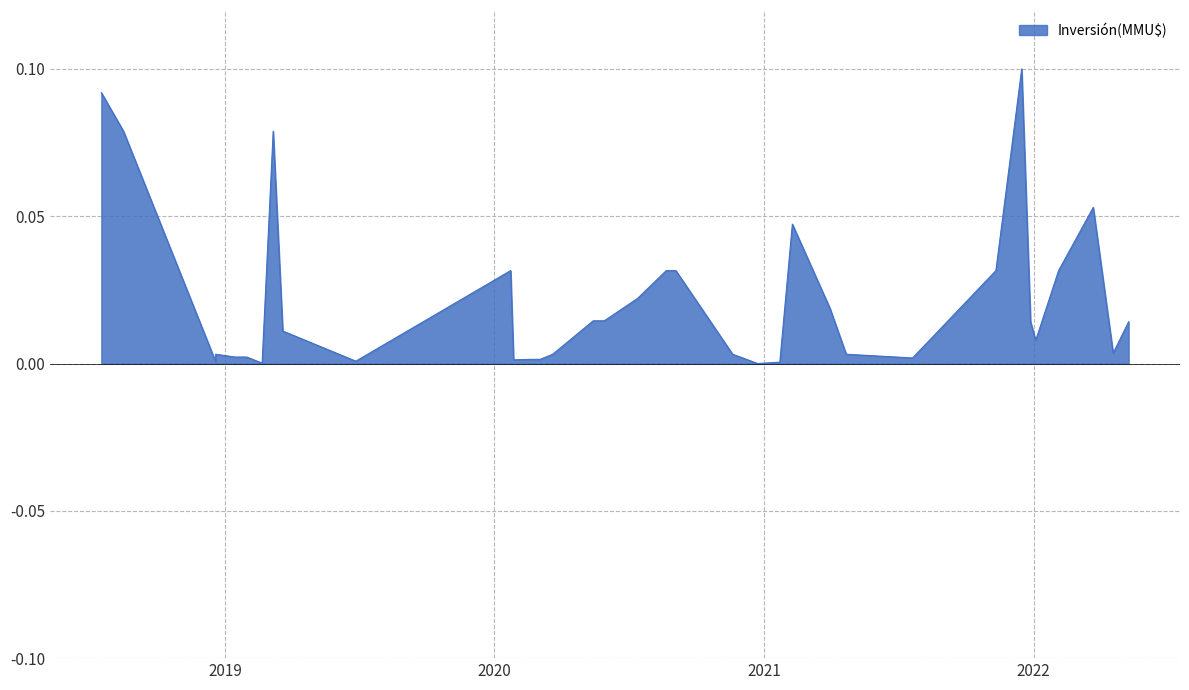

How many points are lower than both their immediate neighbors (excluding endpoints)?

8